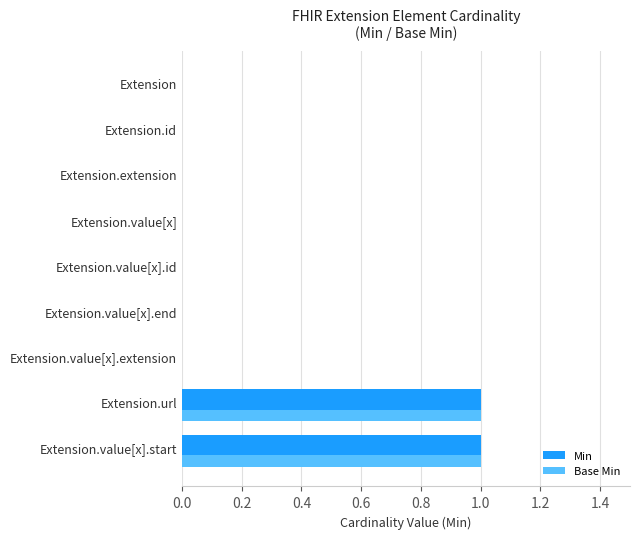

What is the sum of all Base Min values?

2